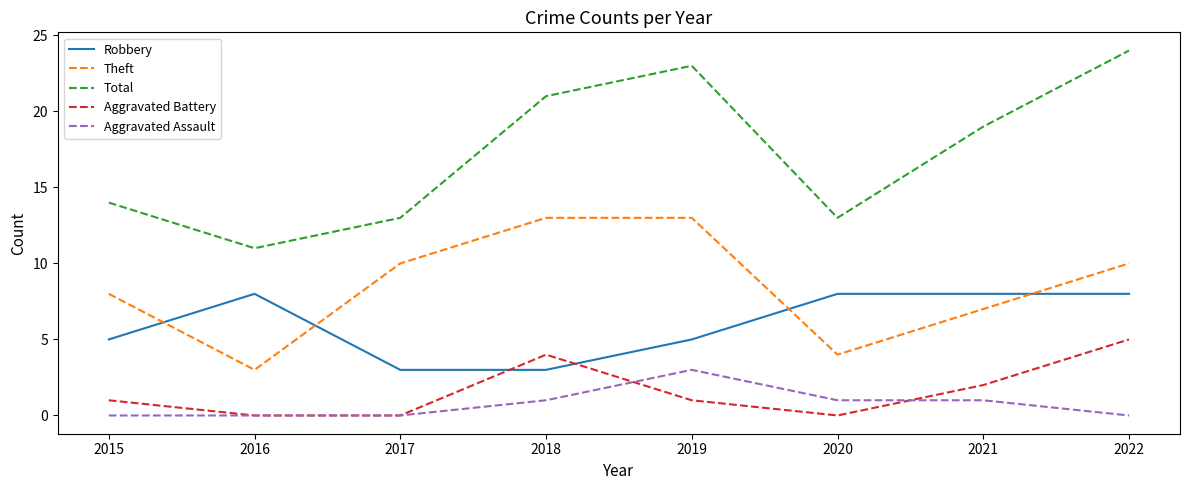

List the series in order of their peak value, highest first.

Total, Theft, Robbery, Aggravated Battery, Aggravated Assault